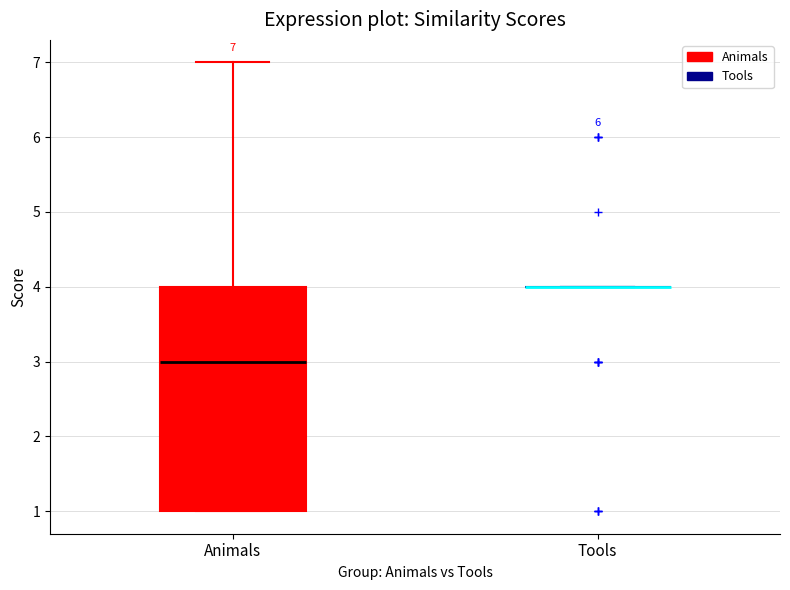

Which box is the tallest, from its lower edge to its upper edge?

Animals